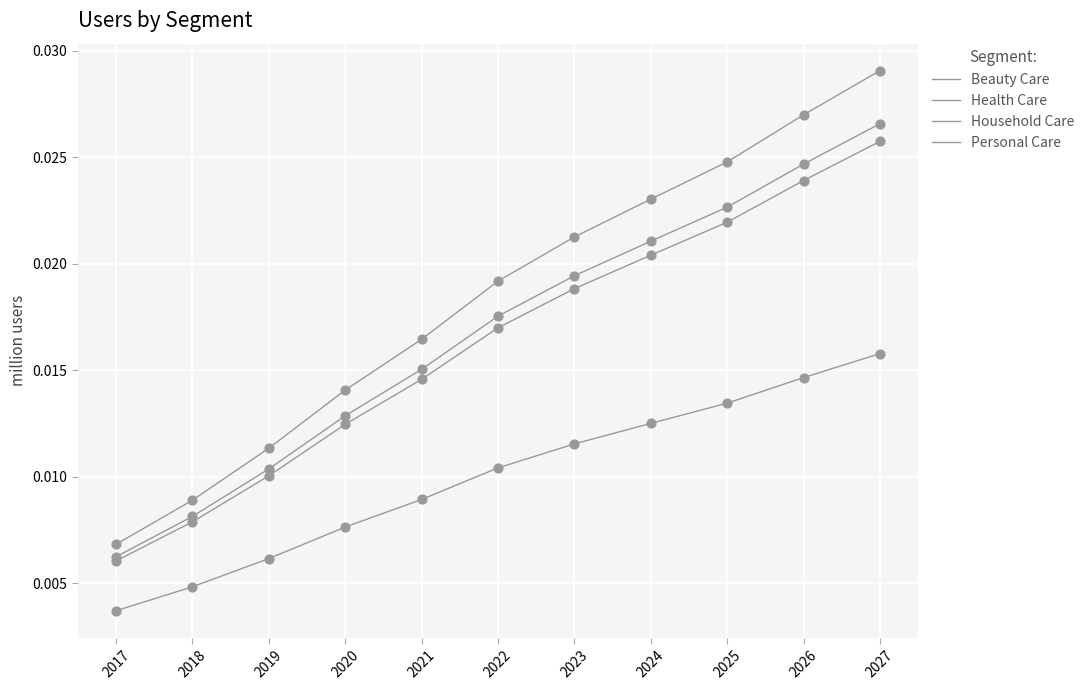

Is this an area chart (filled region under the line)?

No